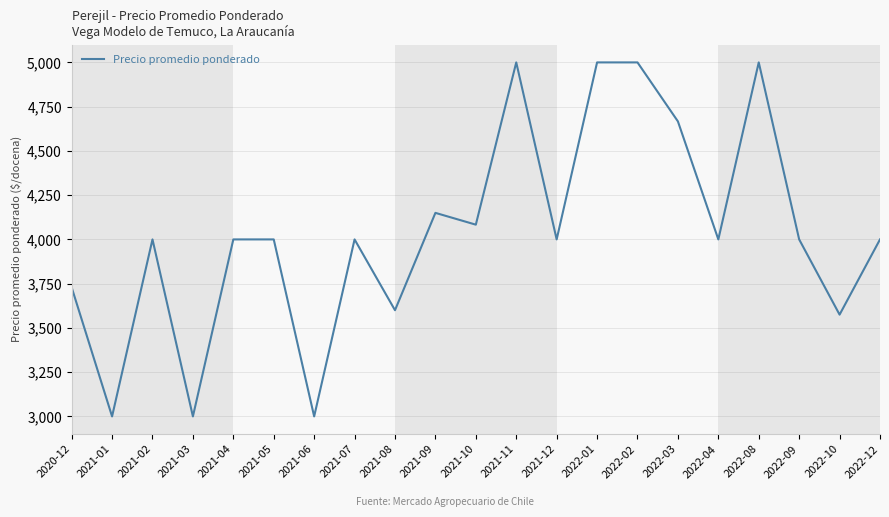

What is the greatest value displayed?

5000.0